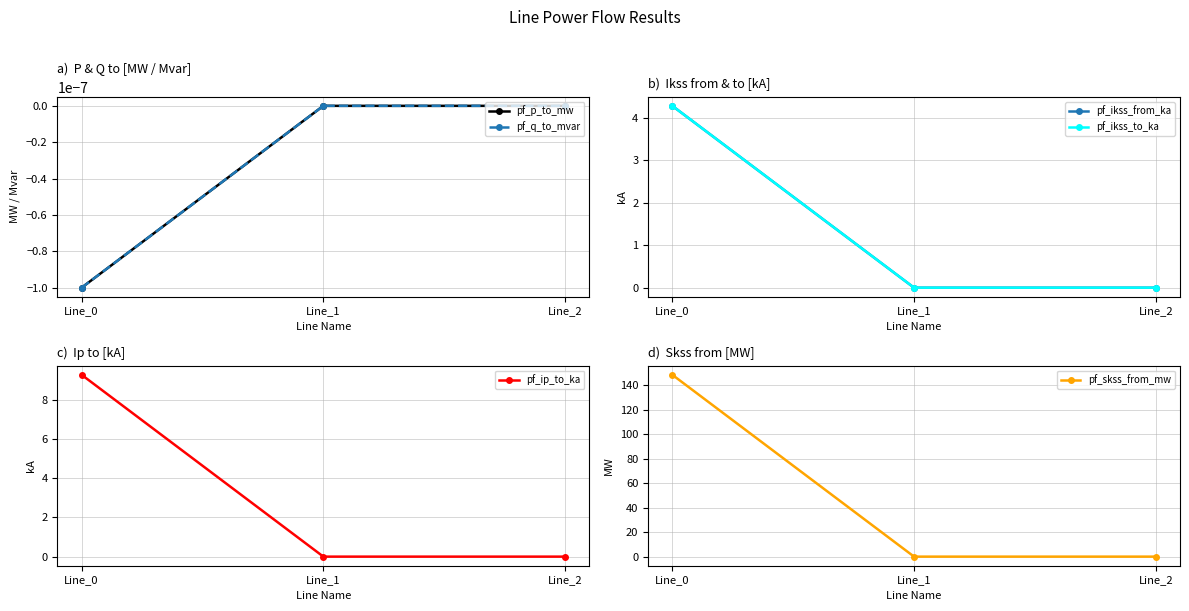

Which series has the largest range (max minus min)?

pf_skss_from_mw